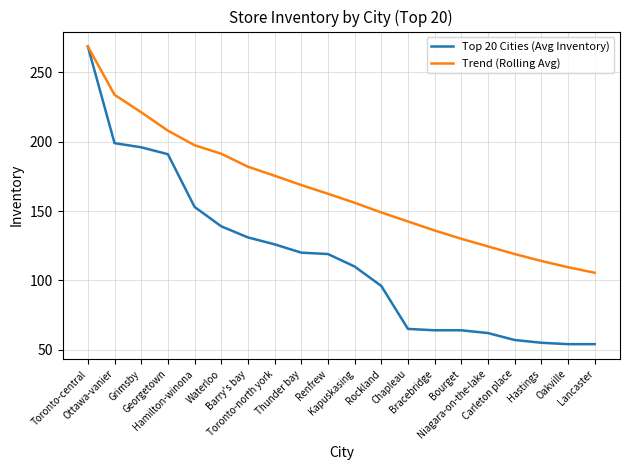

List the series in order of their overall mean, lowest first.

Top 20 Cities (Avg Inventory), Trend (Rolling Avg)